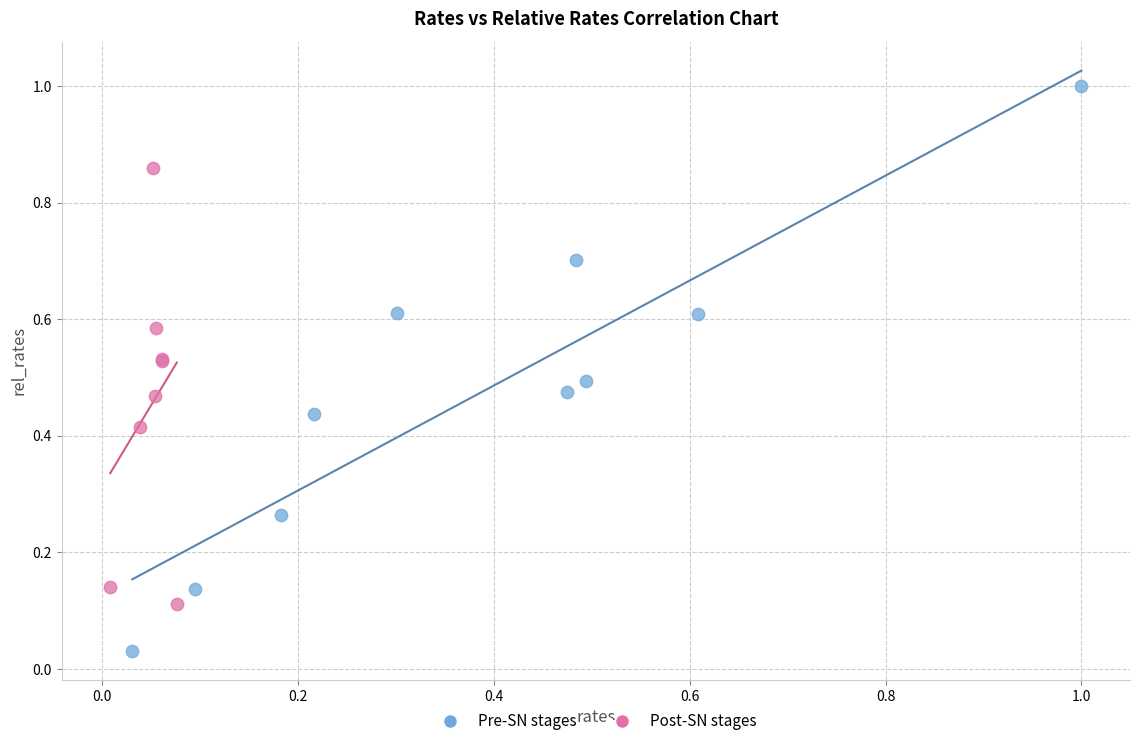

What are all the series names shown in the legend?

Pre-SN stages, Post-SN stages